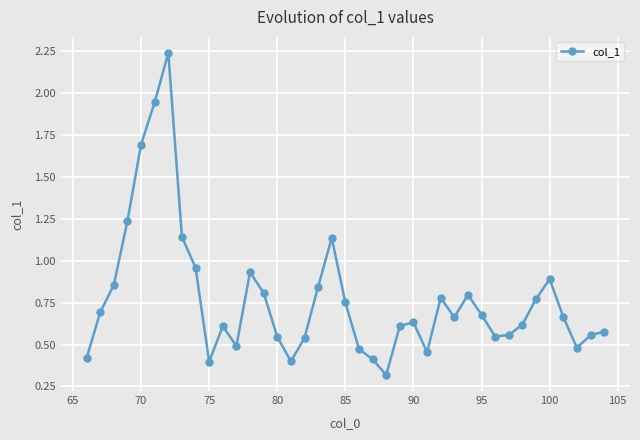

How many interior local peaks (higher than both neighbors) does the data have?

8